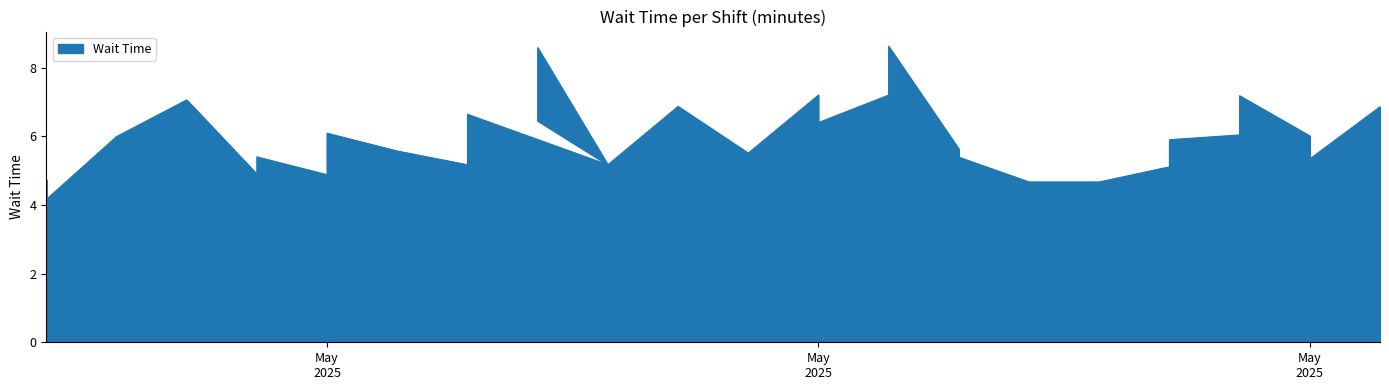

Reading left to right, transcribe all the data shown in this chart.

4.7	4.2	6.0	7.1	4.9	5.4	4.9	6.1	5.6	5.2	6.6	5.2	8.6	6.5	5.2	6.9	5.5	7.2	6.4	7.2	8.6	5.6	5.4	4.7	4.7	5.1	5.9	6.0	7.2	6.0	5.3	6.9